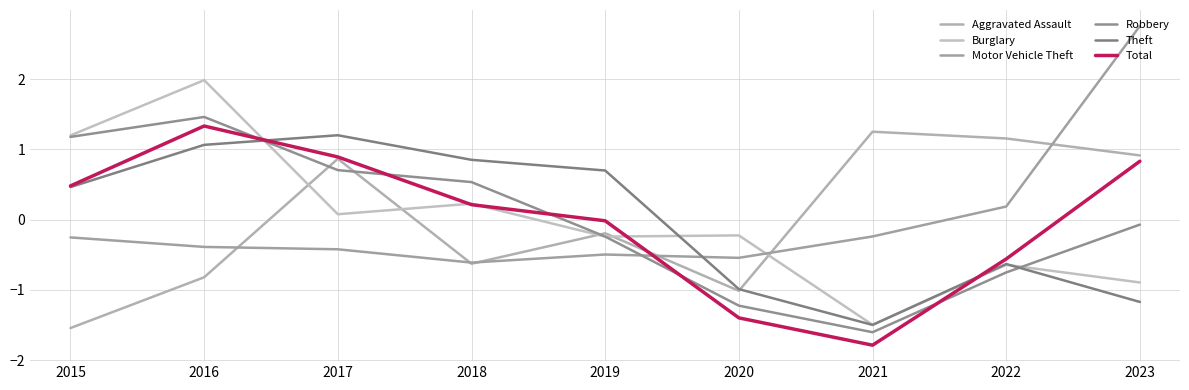

Is the value of Aggravated Assault at 2020 greater than the value of Motor Vehicle Theft at 2016?

No